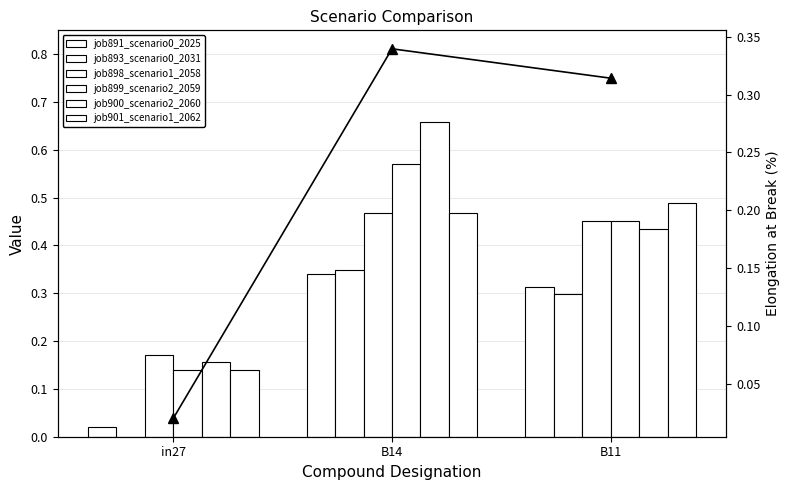

The value of job900_scenario2_2060 at B14 is 0.7. True or false?

True